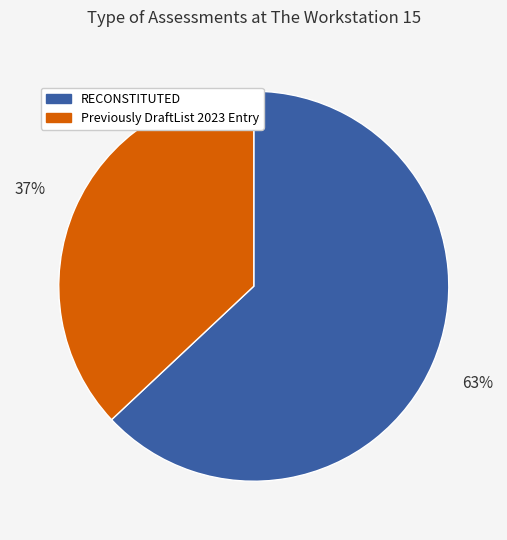

To the nearest percent, what is the average slice percentage?

50%